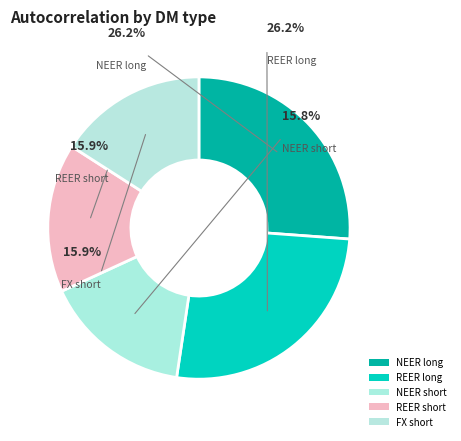

Do NEER long and FX short together represent more than half of the pie?

No